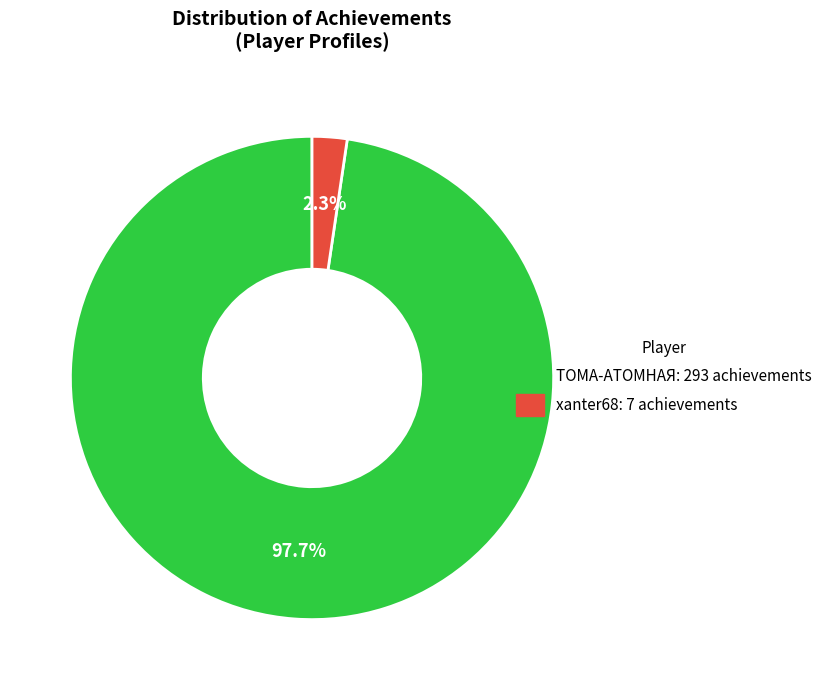

What is the majority slice?

ТОМА-АТОМНАЯ